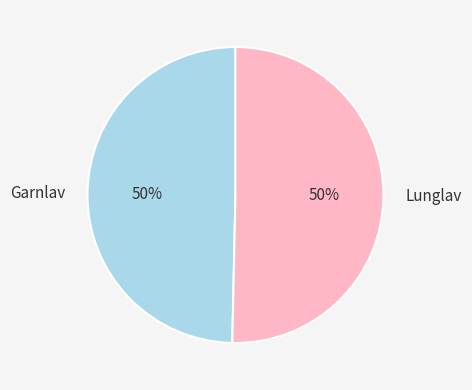

To the nearest percent, what is the average slice percentage?

50%